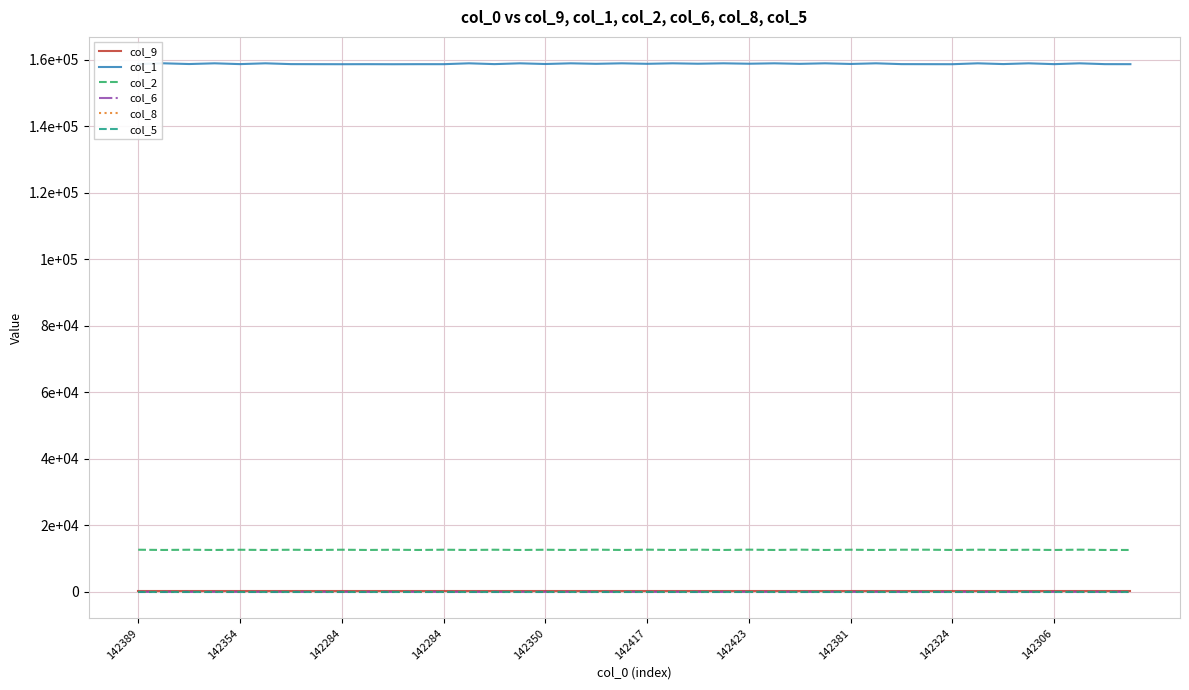

Which series has the largest total across all categories?

col_1